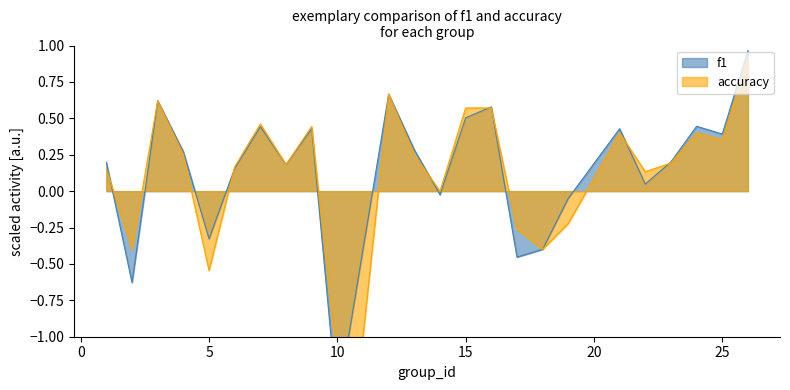

How many lines are shown in the chart?

2